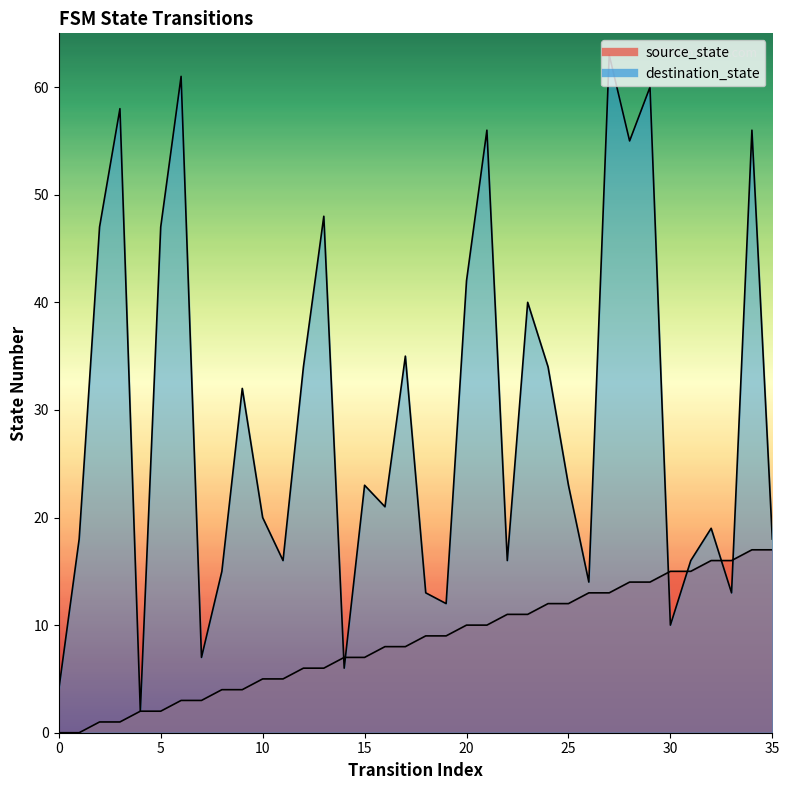

At how many categories does at least one series exceed 45?

10